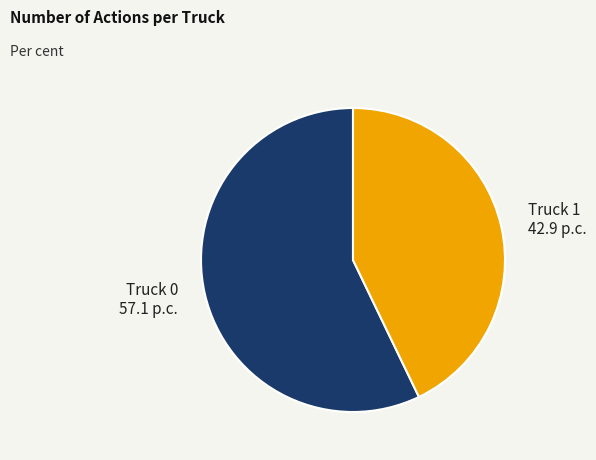

Is there a majority slice in this chart?

Yes